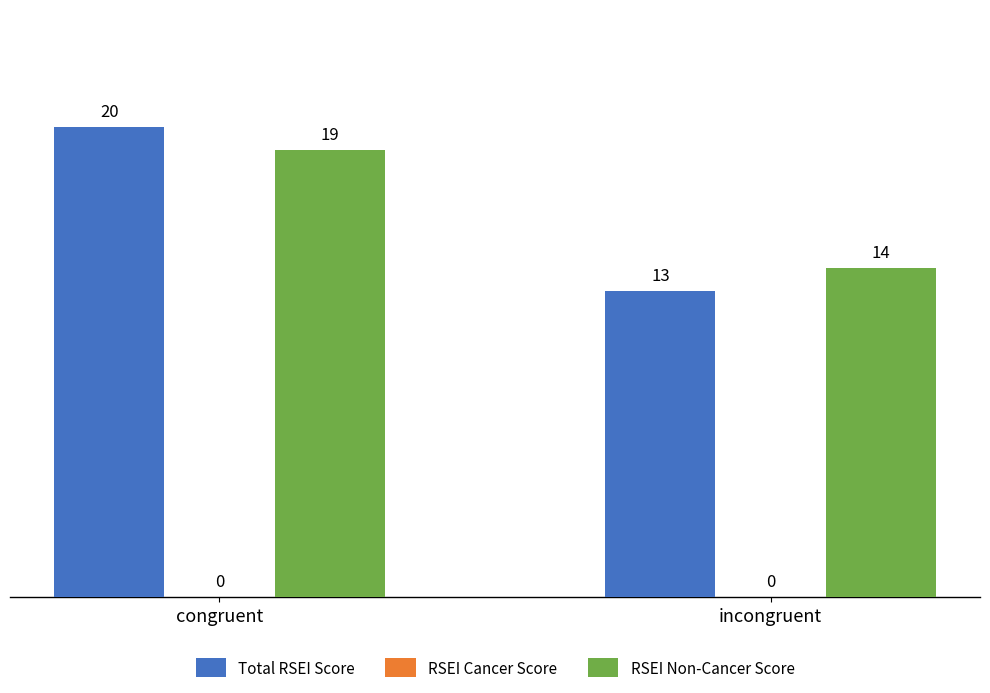

At incongruent, list the series in order from smallest to largest.

Total RSEI Score, RSEI Non-Cancer Score